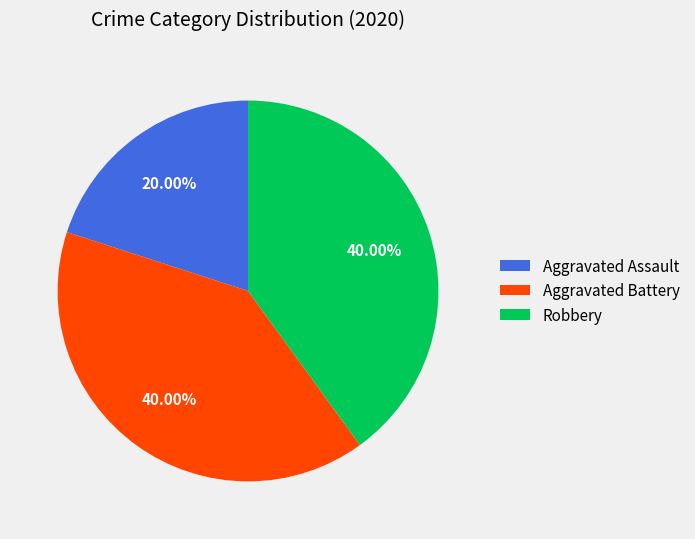

Which slice is the smallest?

Aggravated Assault